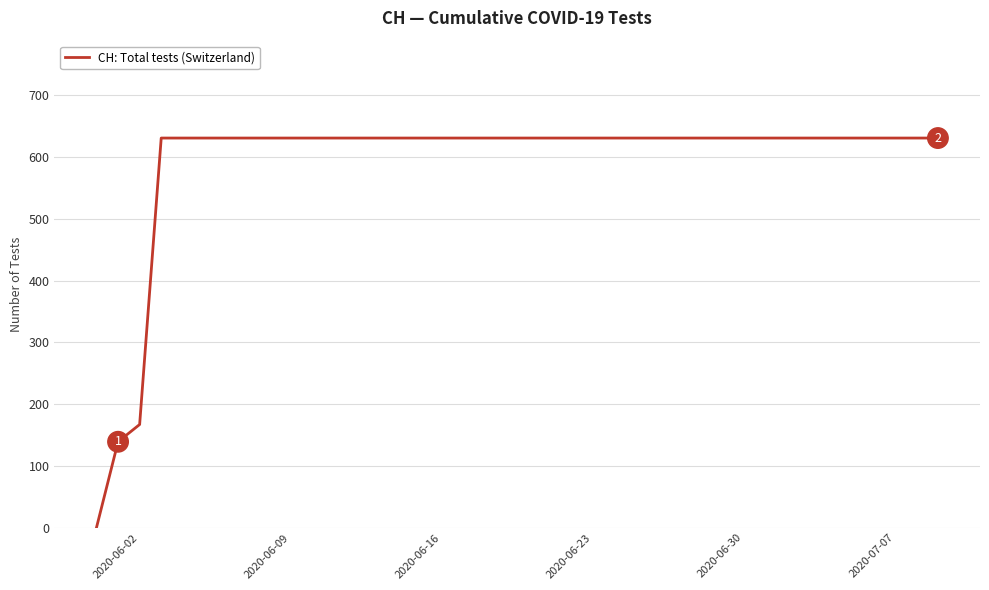

What is the maximum value shown in the chart?

631